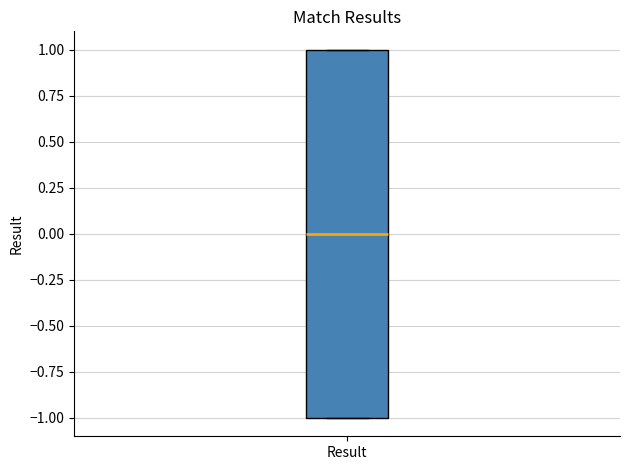

Read this box plot against the y-axis: the position of the median line, the range covered by the box, and the ends of both whiskers. The values are not printed on the chart, so give them approximately, as read against the axis.

median 0, box -1 to 1, whiskers -1 to 1